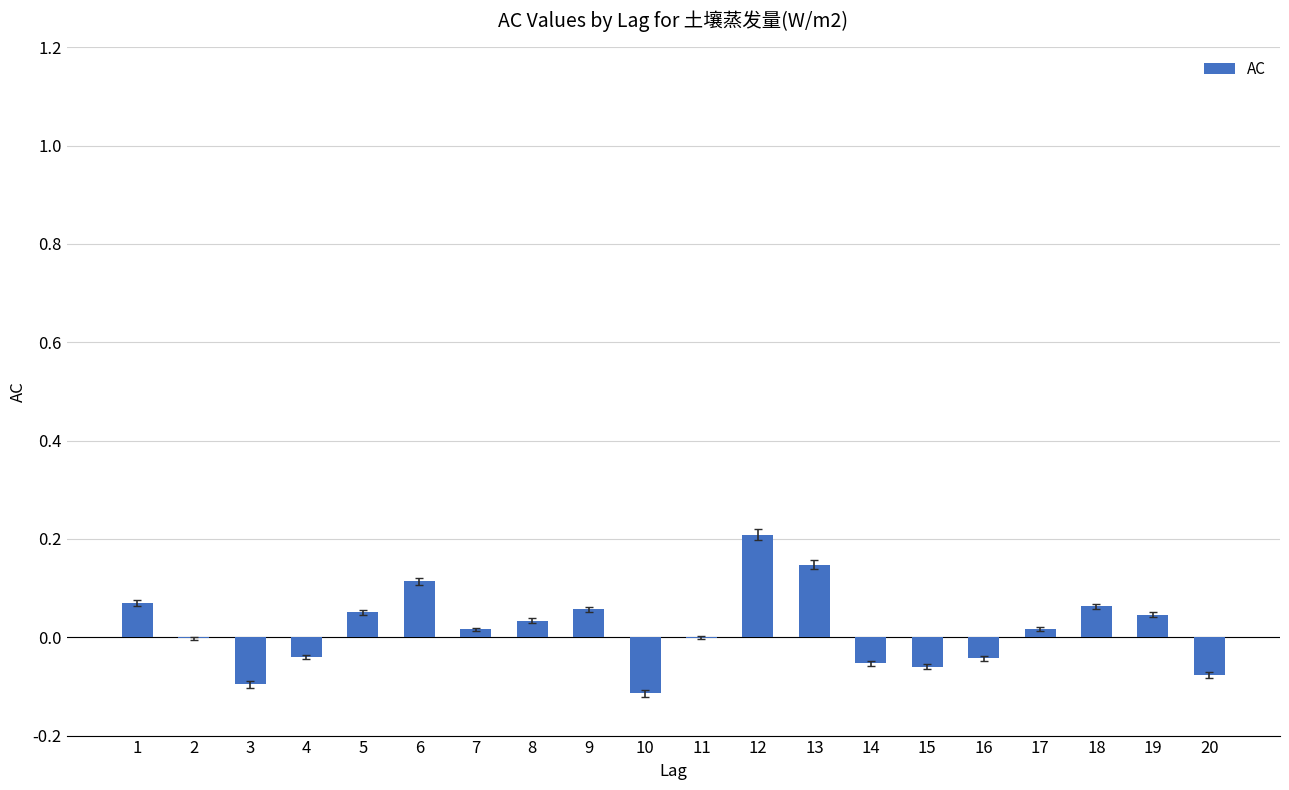

Is it true that the value at 18 is 0.1?

True